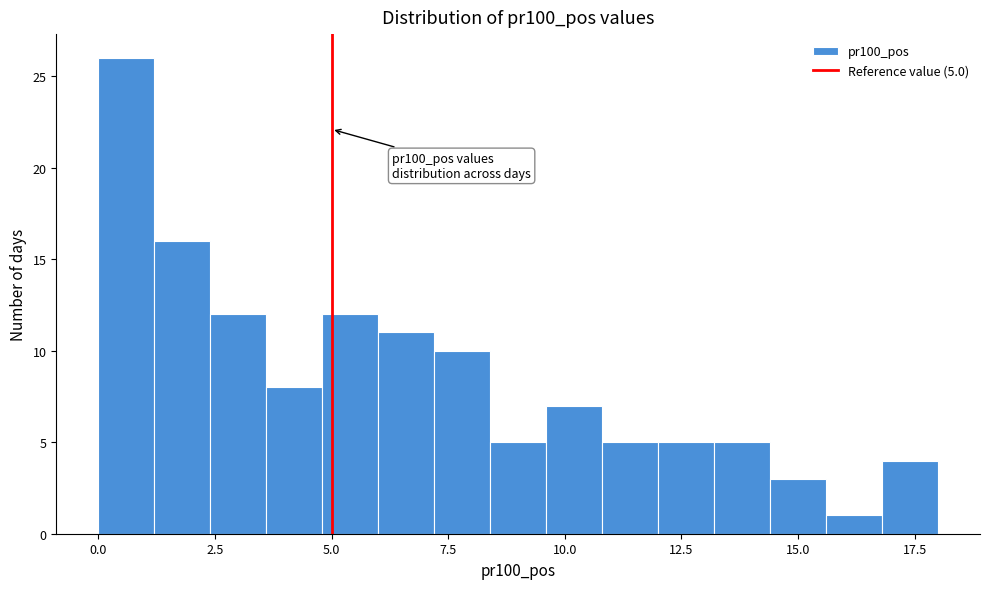

Around what value on the x-axis is the tallest bar? Give the approximate position of its centre, as read against the axis.

0.5